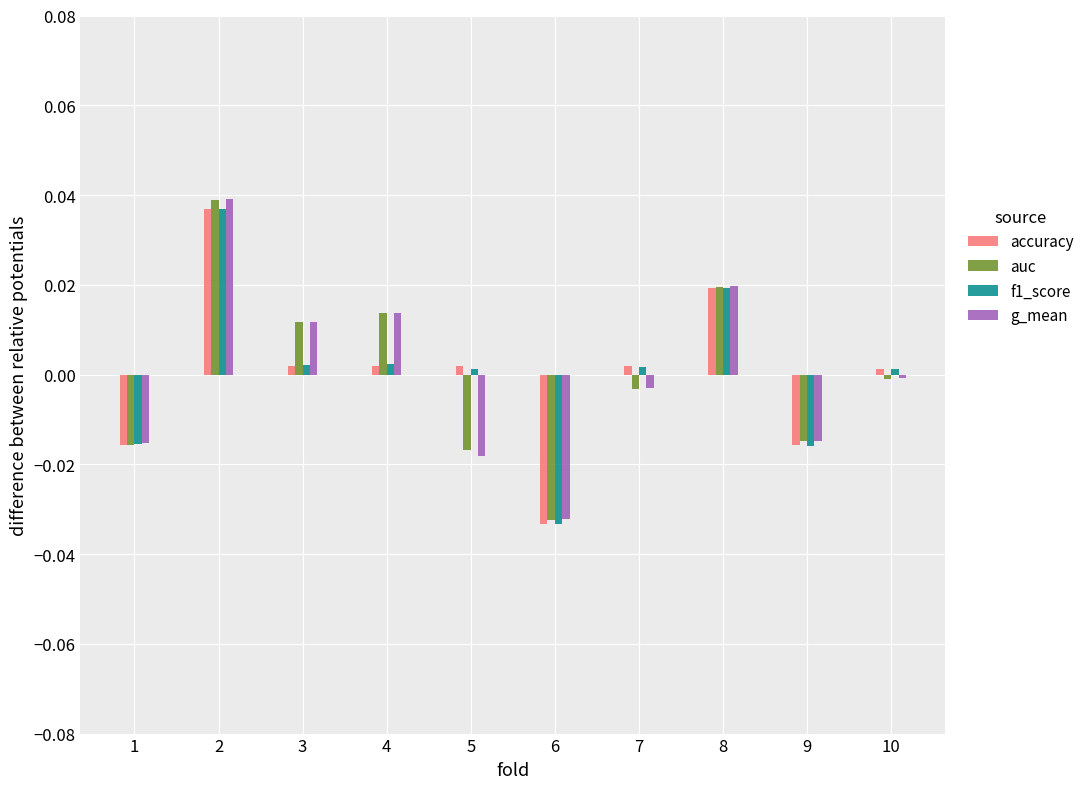

How many distinct data groups are displayed?

4